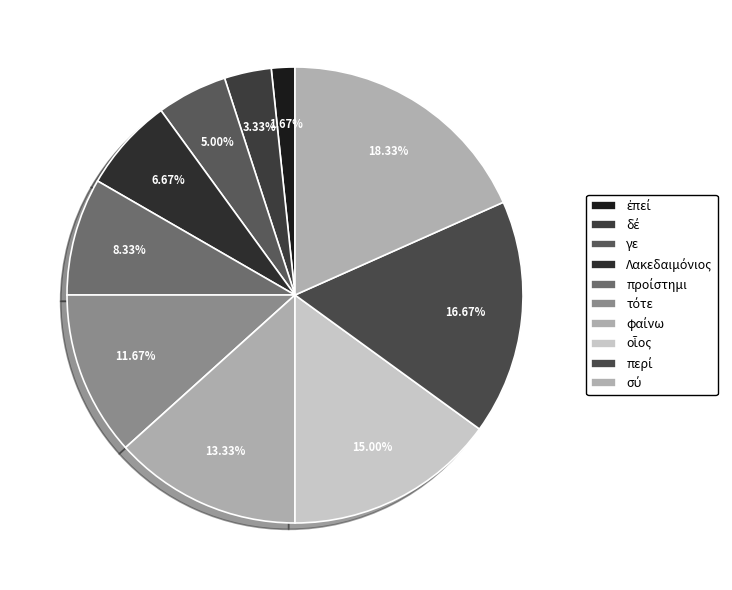

Combined, do δέ and φαίνω account for over 50%?

No